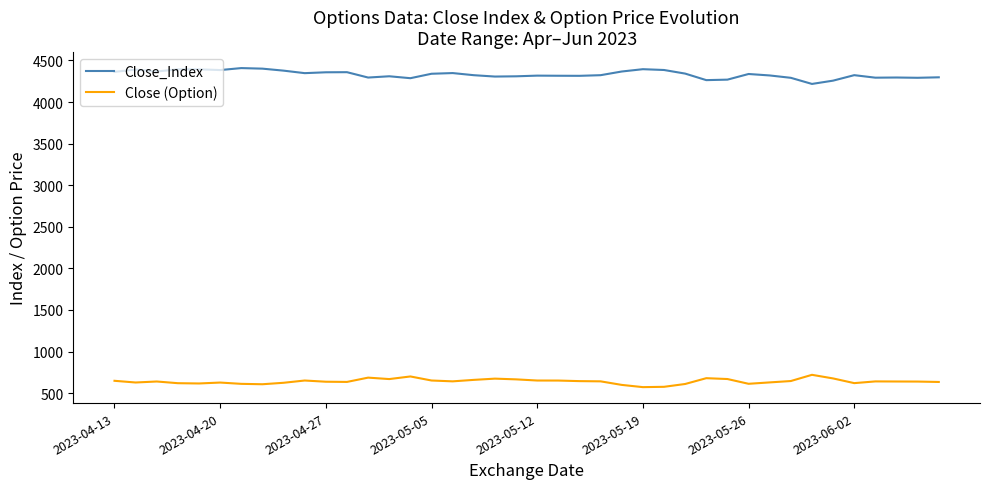

How many lines are shown in the chart?

2